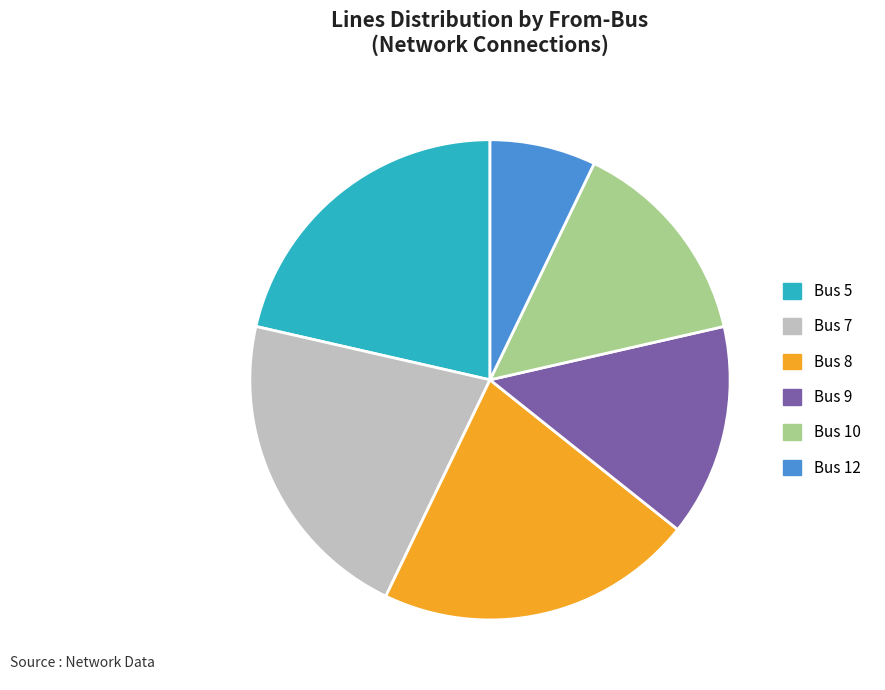

Is there any slice that represents more than half of the pie?

No